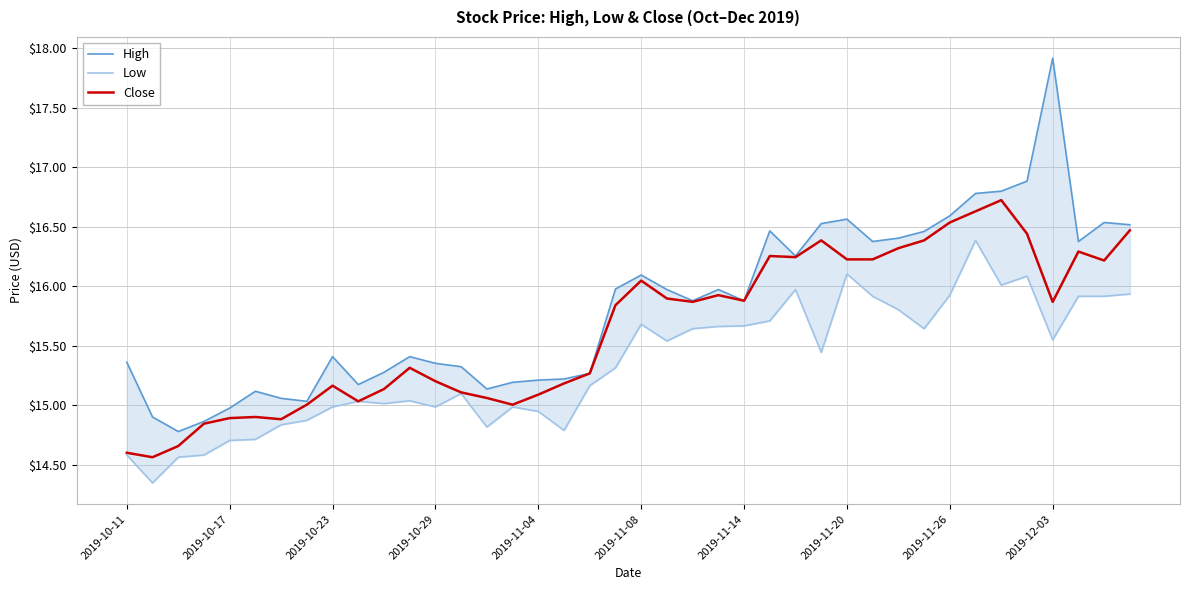

Reading left to right, extract all data points from this chart.

High: 15.4	14.9	14.8	14.9	15.0	15.1	15.1	15.0	15.4	15.2	15.3	15.4	15.4	15.3	15.1	15.2	15.2	15.2	15.3	16.0	16.1	16.0	15.9	16.0	15.9	16.5	16.3	16.5	16.6	16.4	16.4	16.5	16.6	16.8	16.8	16.9	17.9	16.4	16.5	16.5
Low: 14.6	14.3	14.6	14.6	14.7	14.7	14.8	14.9	15.0	15.0	15.0	15.0	15.0	15.1	14.8	15.0	14.9	14.8	15.2	15.3	15.7	15.5	15.6	15.7	15.7	15.7	16.0	15.4	16.1	15.9	15.8	15.6	15.9	16.4	16.0	16.1	15.5	15.9	15.9	15.9
Close: 14.6	14.6	14.7	14.8	14.9	14.9	14.9	15.0	15.2	15.0	15.1	15.3	15.2	15.1	15.1	15.0	15.1	15.2	15.3	15.8	16.0	15.9	15.9	15.9	15.9	16.3	16.2	16.4	16.2	16.2	16.3	16.4	16.5	16.6	16.7	16.4	15.9	16.3	16.2	16.5